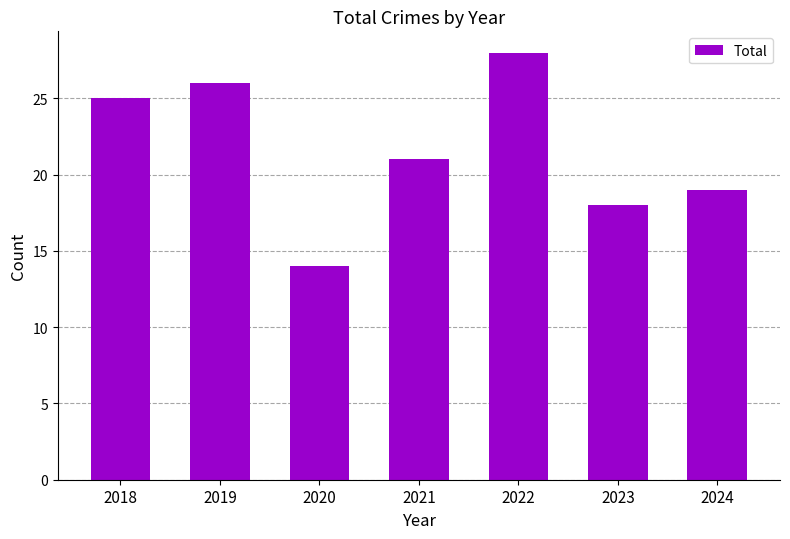

What is the approximate value at 2021?

21